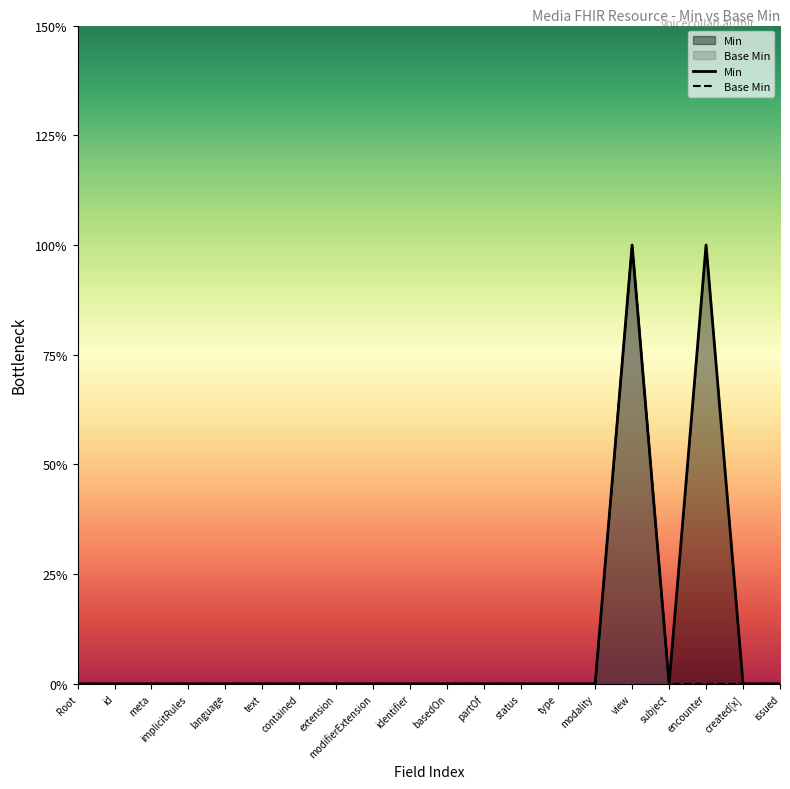

True or false: Base Min and Min cross at least once.

False